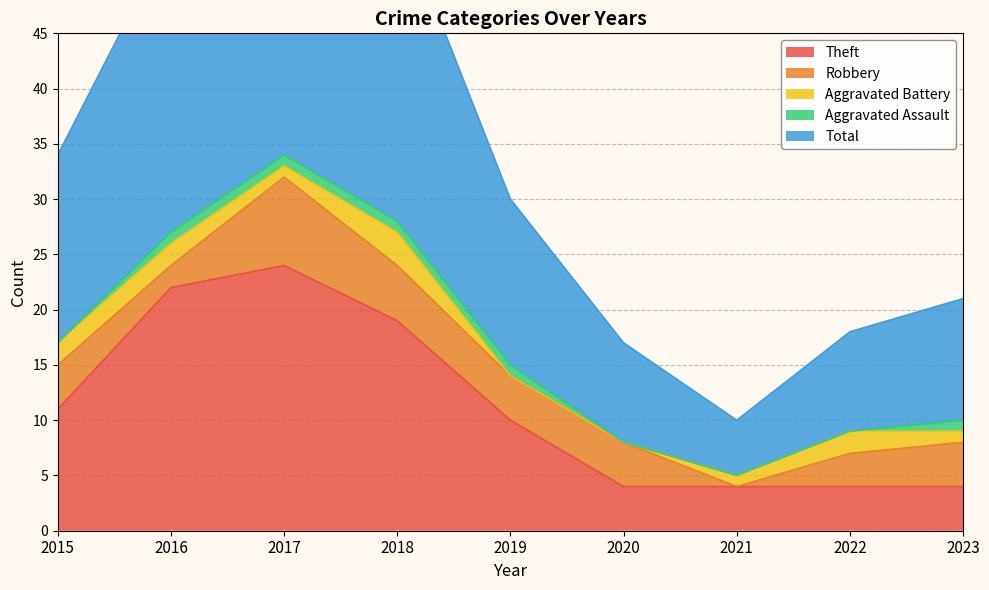

Count the number of categories in the chart.

9